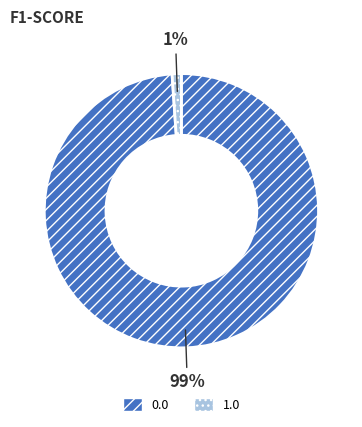

How many slices are in this pie chart?

2